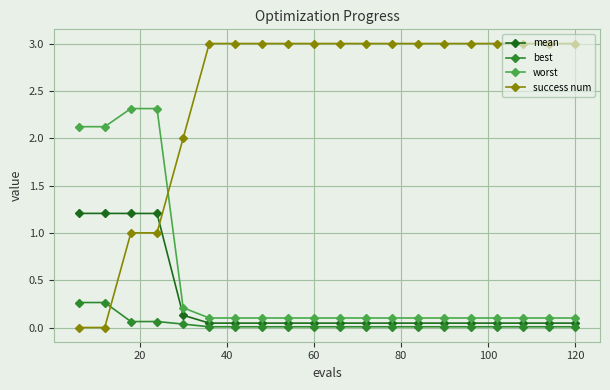

Which series has the largest range (max minus min)?

success num